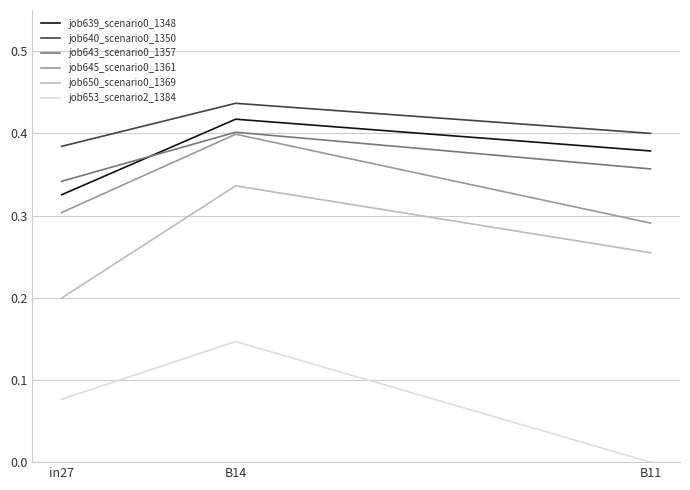

What is the total value across all series at in27?

1.6